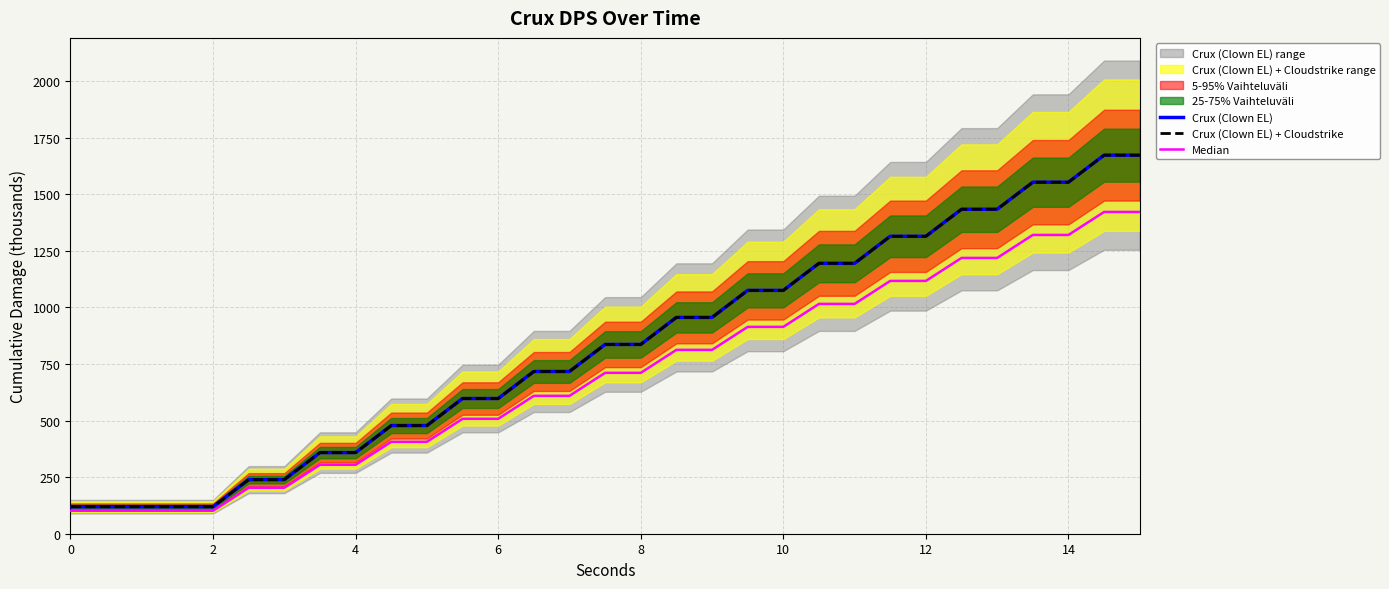

The Crux (Clown EL) series shows 513.8 at 19. True or false?

False